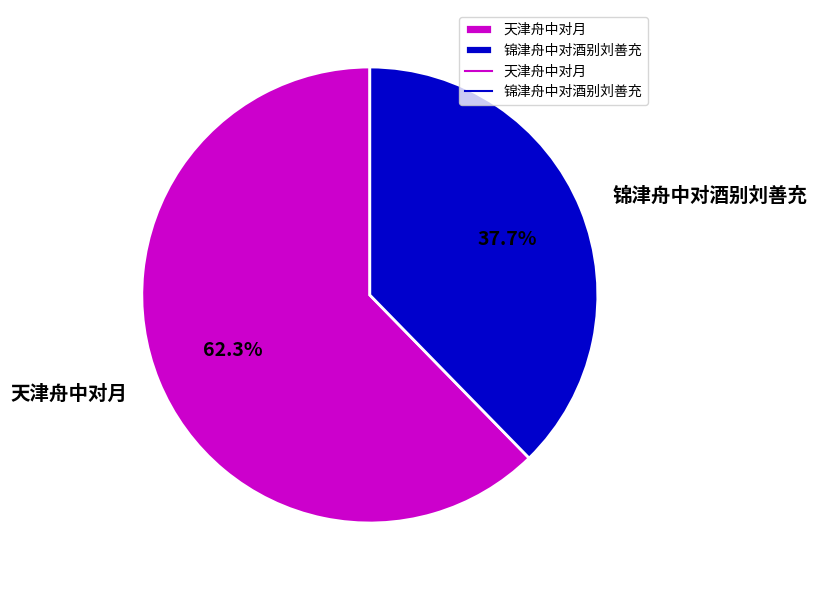

Is the sum of 锦津舟中对酒别刘善充 and 天津舟中对月 greater than half?

Yes